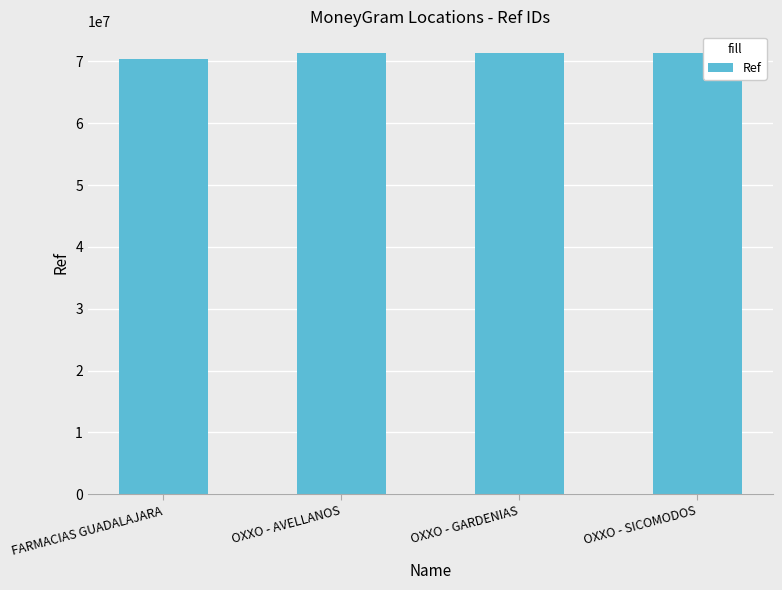

What is the ratio of the value at OXXO - GARDENIAS to the value at FARMACIAS GUADALAJARA?

1.0